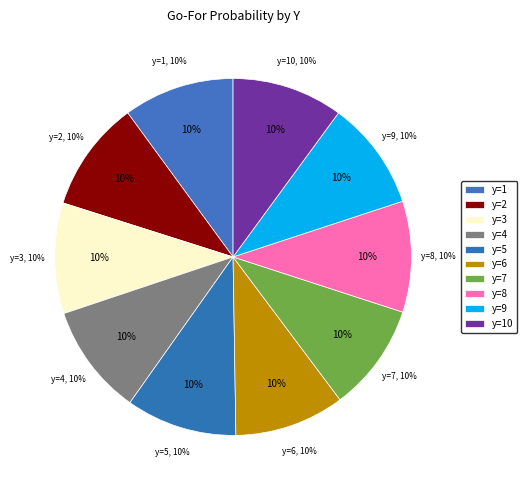

How many segments does this pie chart have?

10